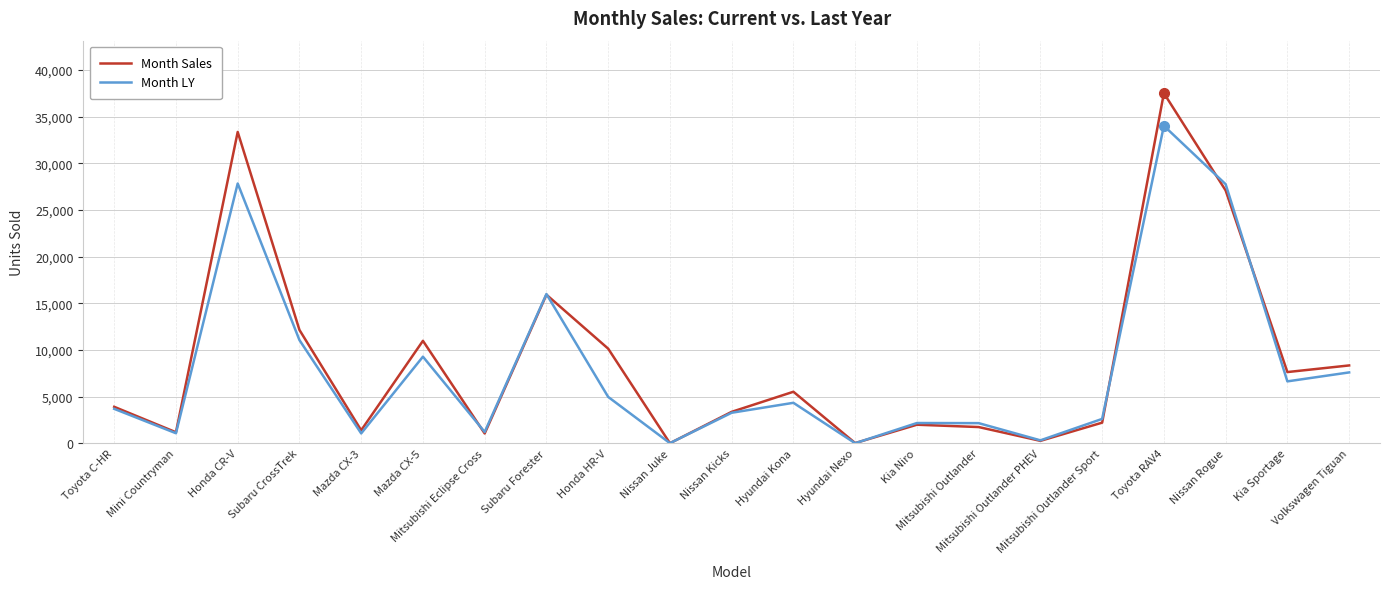

Which series has the widest spread of values?

Month Sales